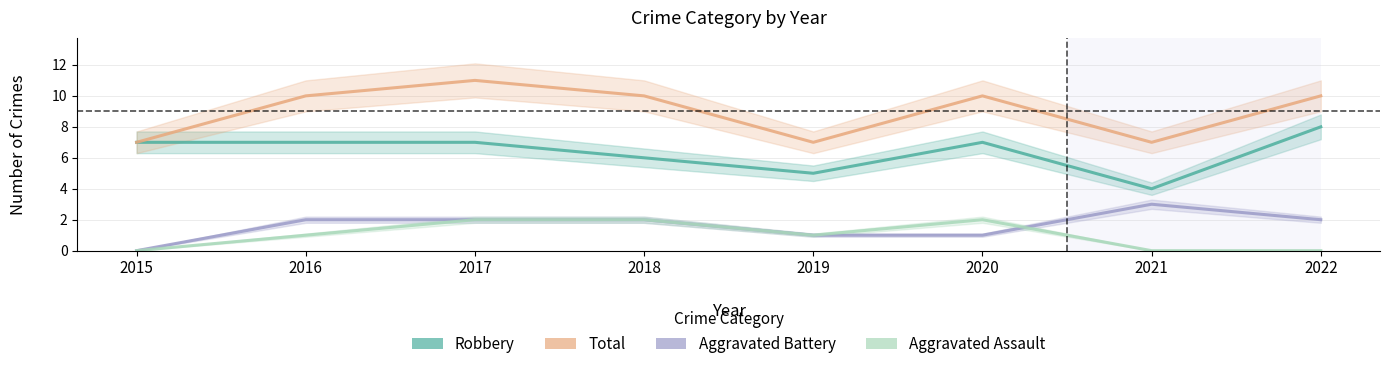

How many lines are shown in the chart?

4